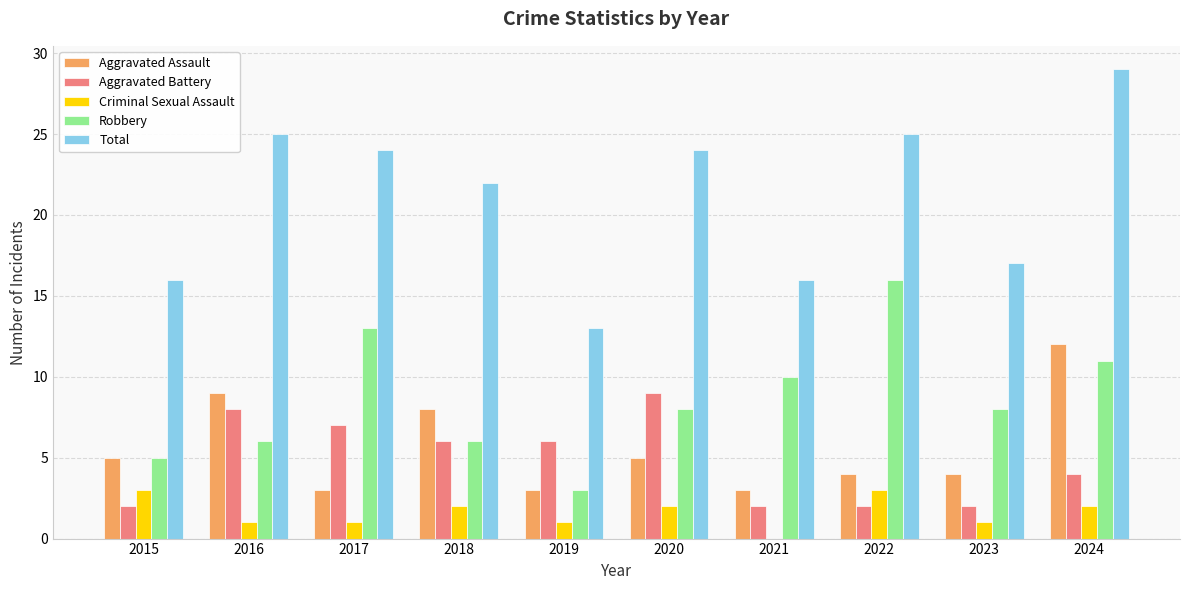

At which category is the sum across all series the highest?

2024